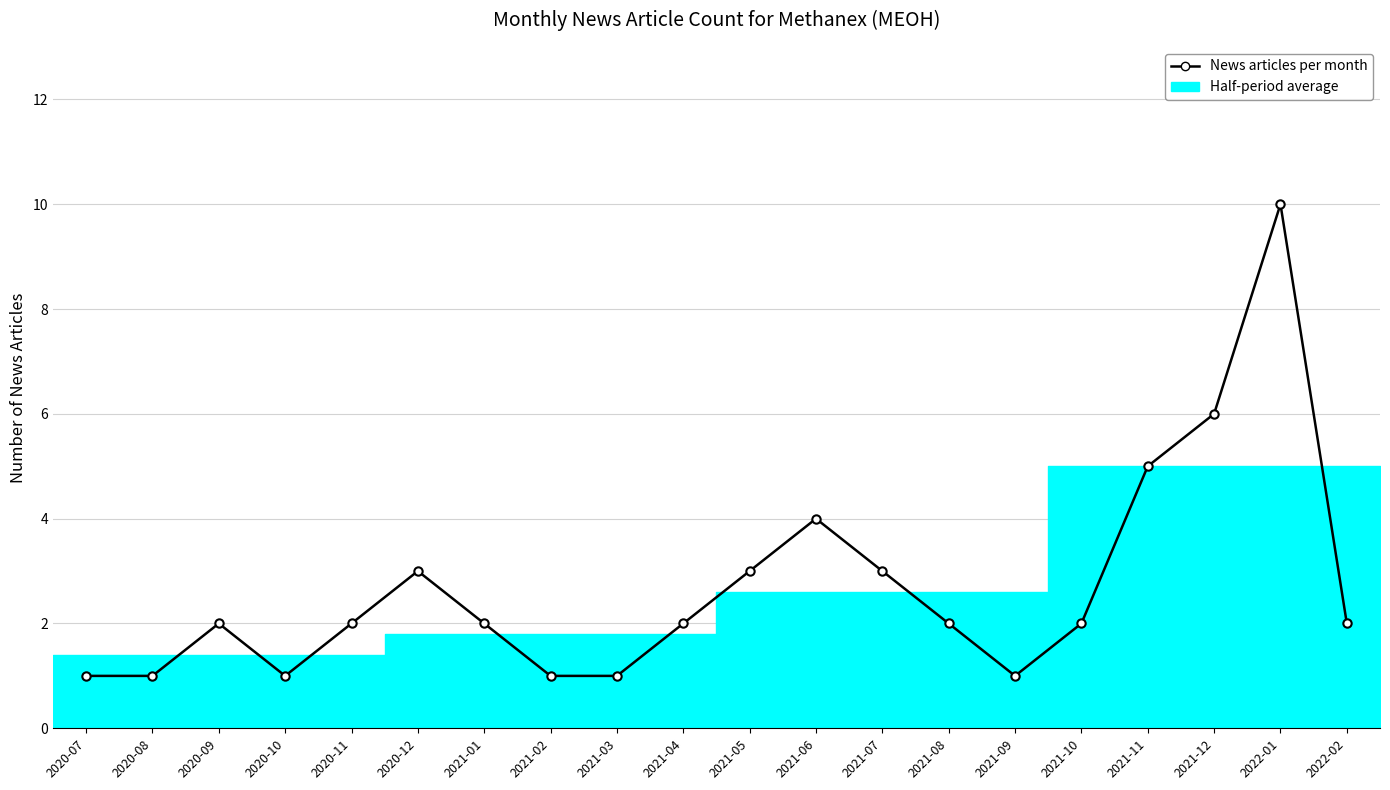

What is the smallest value displayed?

1